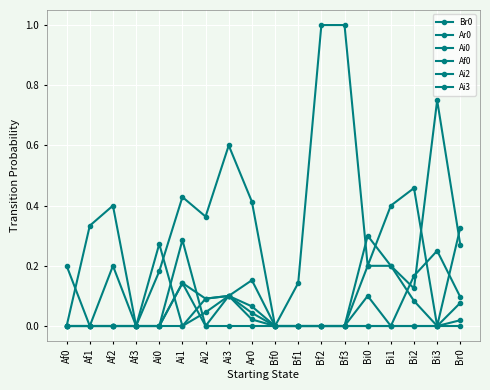

How many data points does each series have?

18